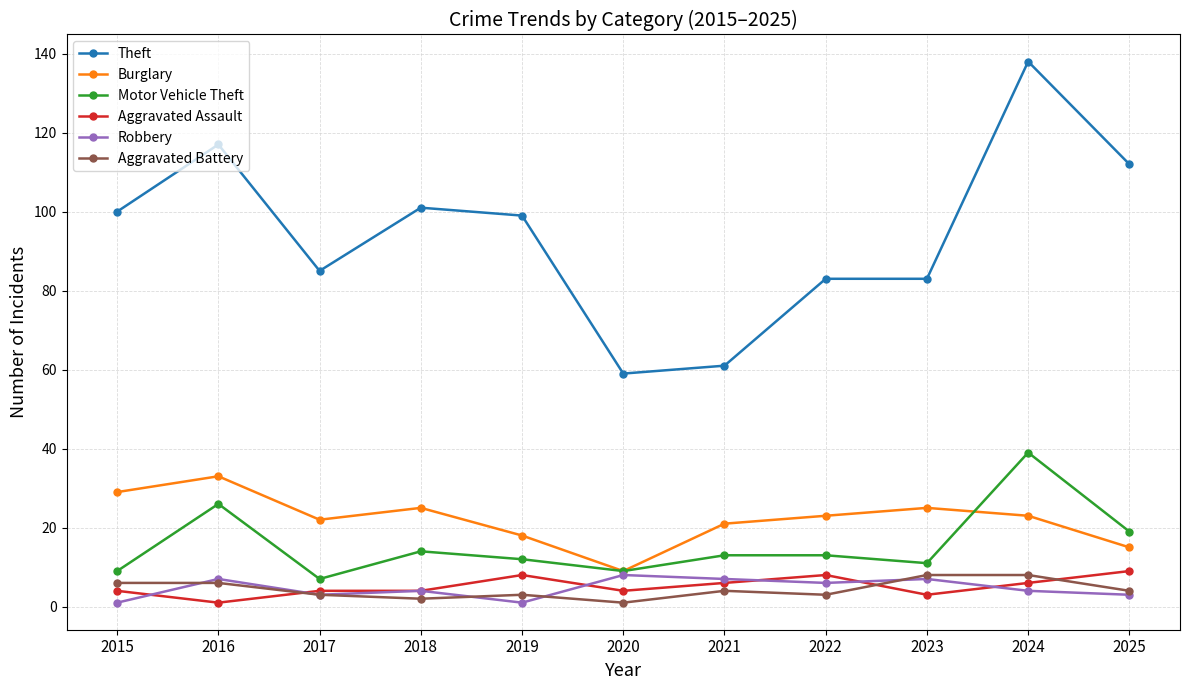

Reading left to right, what are all the values shown in this chart?

Theft: 100	117	85	101	99	59	61	83	83	138	112
Burglary: 29	33	22	25	18	9	21	23	25	23	15
Motor Vehicle Theft: 9	26	7	14	12	9	13	13	11	39	19
Aggravated Assault: 4	1	4	4	8	4	6	8	3	6	9
Robbery: 1	7	3	4	1	8	7	6	7	4	3
Aggravated Battery: 6	6	3	2	3	1	4	3	8	8	4